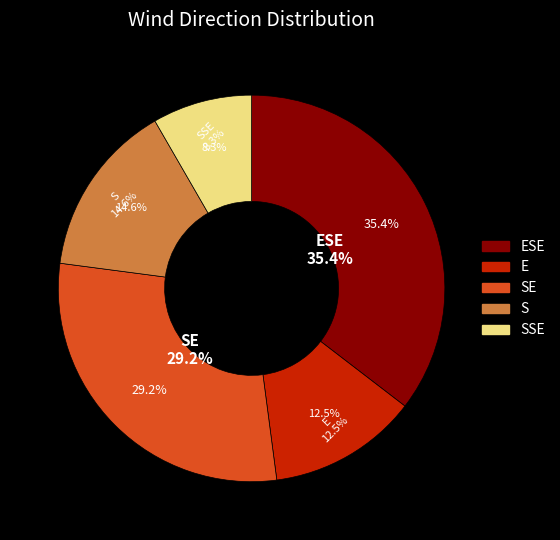

What is the change in value from ESE to E?

-11